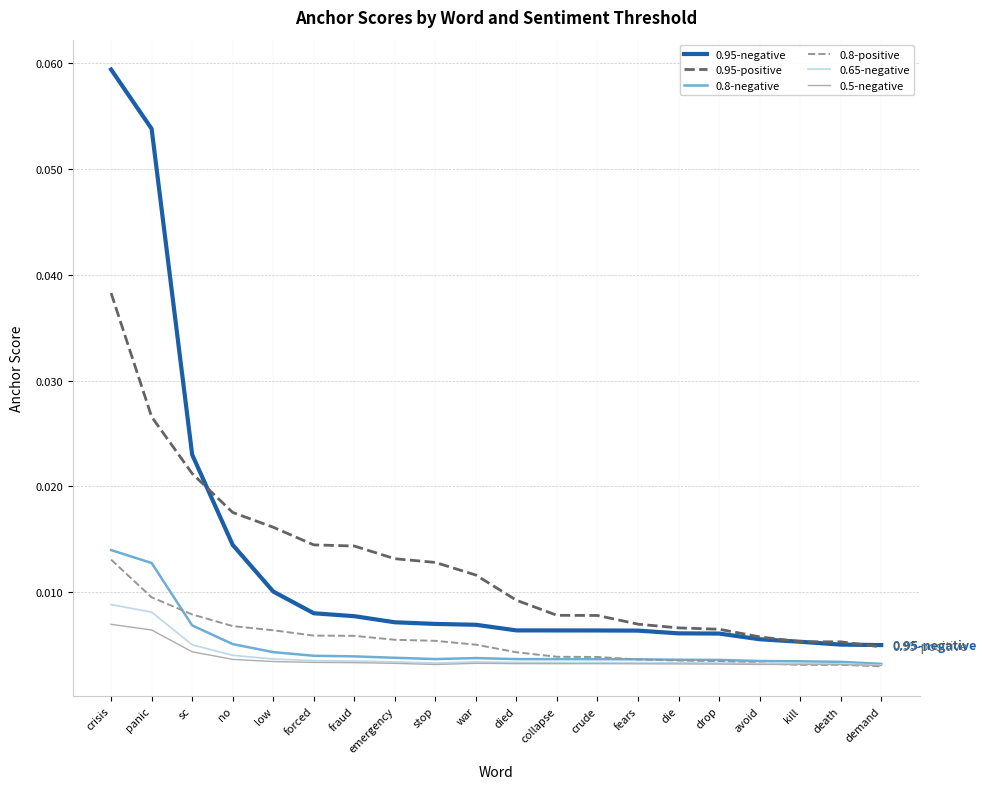

True or false: 0.95-positive and 0.8-positive cross at least once.

False